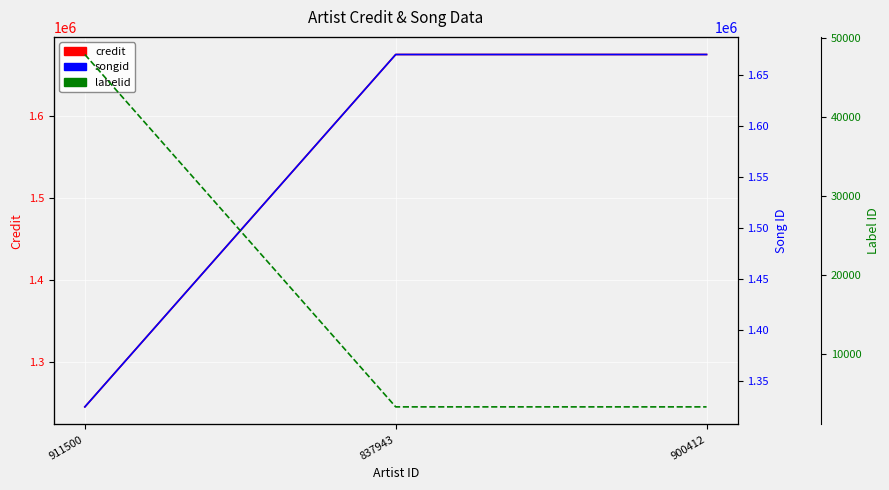

Which series has the widest spread of values?

credit